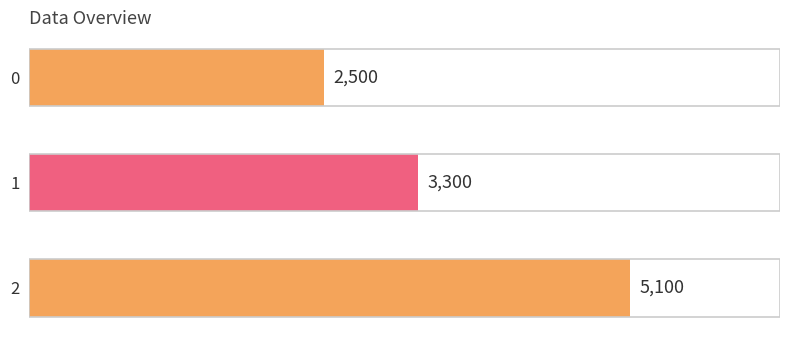

How many categories are shown in the chart?

3